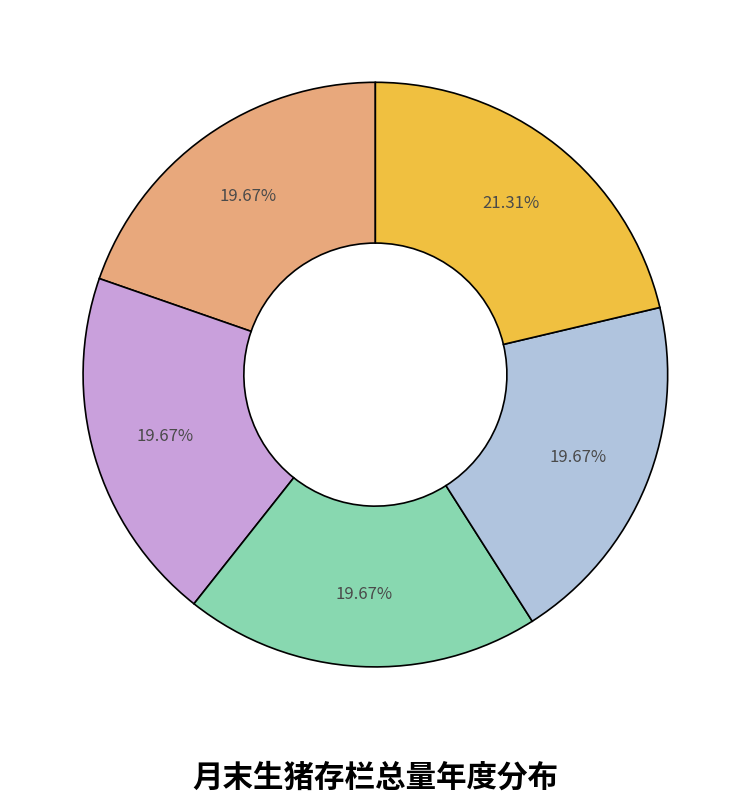

Does any single category account for the majority?

No